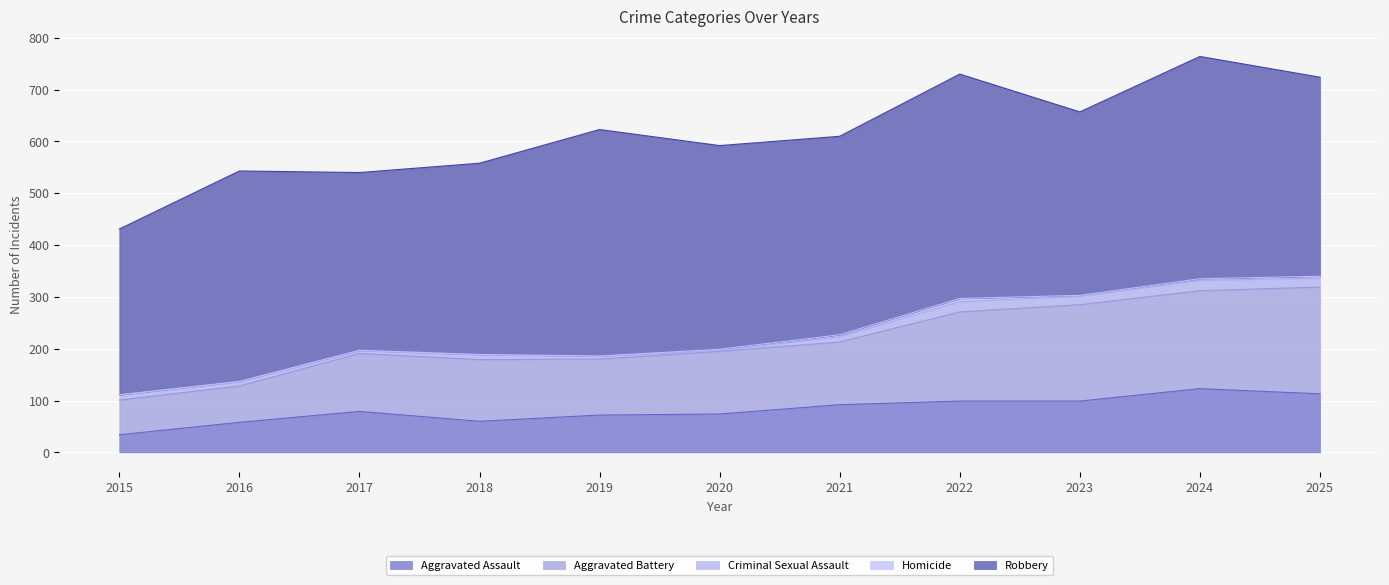

The Robbery series shows 343 at 2017. True or false?

True